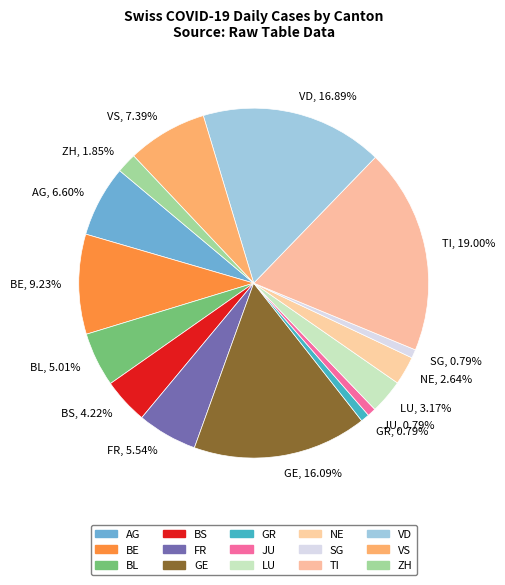

Is there any slice that represents more than half of the pie?

No